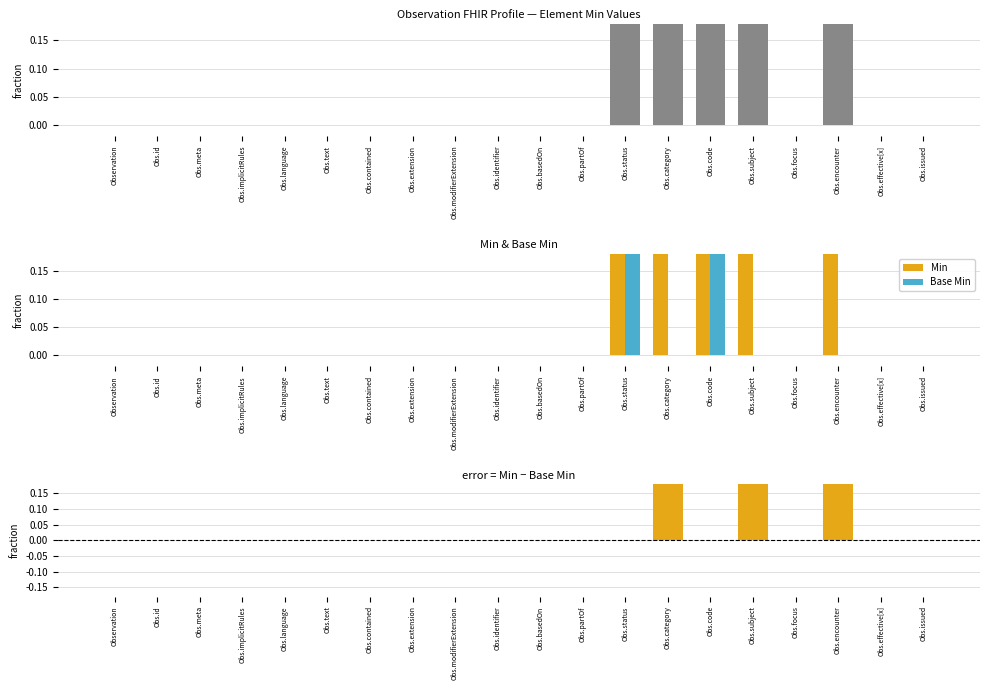

Which category has the highest value in the Min series?

Obs.status